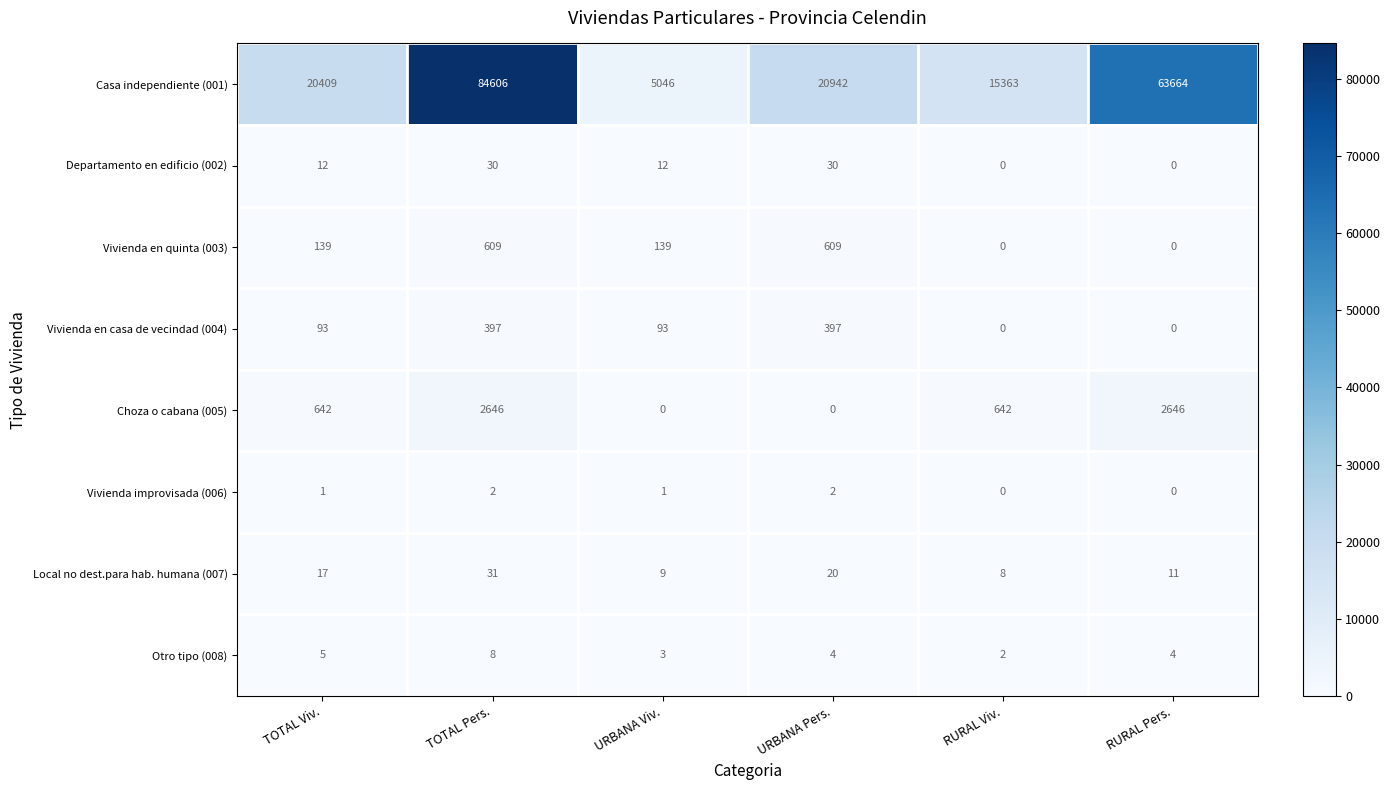

Which series has the largest total across all categories?

Casa independiente (001)